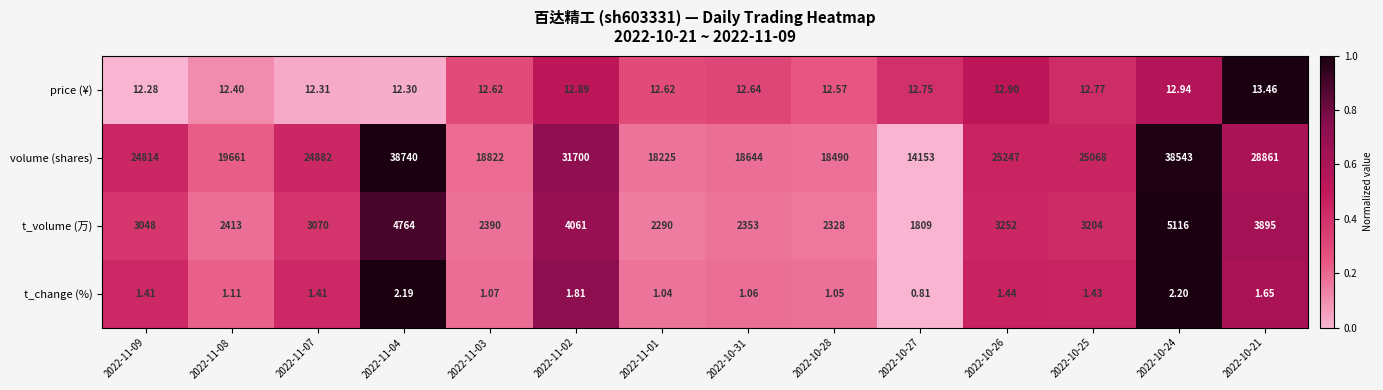

List the series in order of their peak value, highest first.

volume (shares), t_volume (万), price (¥), t_change (%)